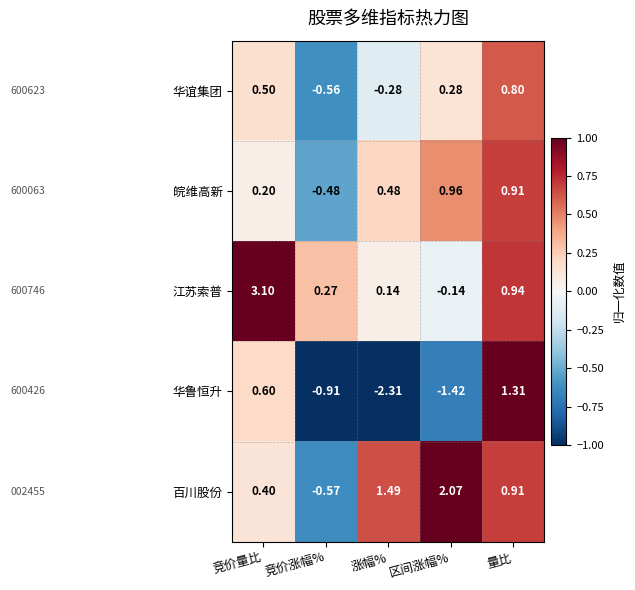

Which series has the largest total across all categories?

江苏索普